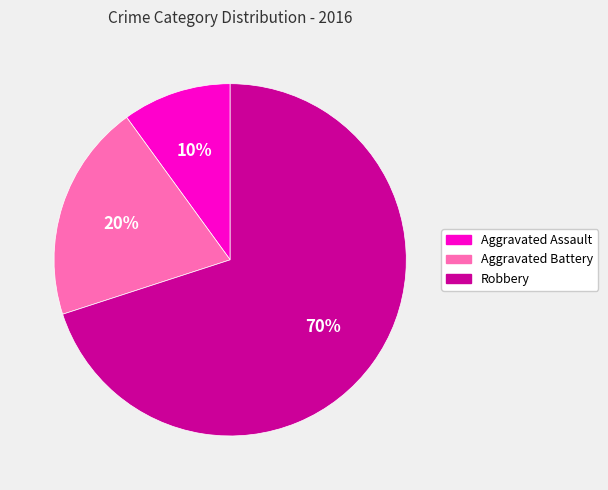

What is the ratio of the value at Aggravated Assault to the value at Aggravated Battery?

0.5